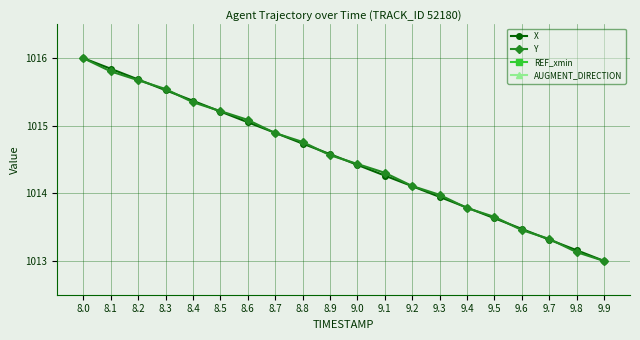

Which has a higher value, 9.7 or 8.7?

8.7